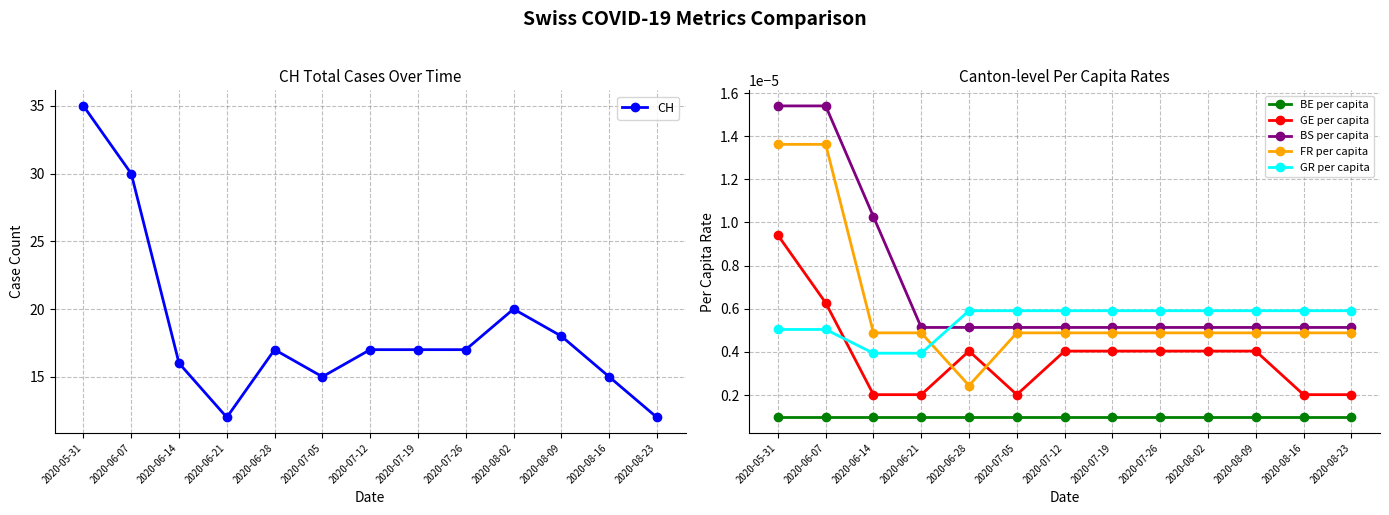

How many lines are shown in the chart?

6